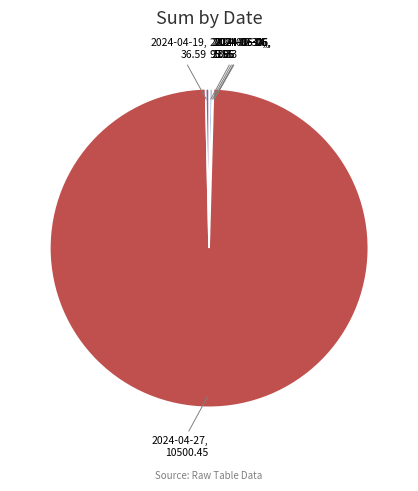

What is the largest slice in the pie chart?

2024-04-27